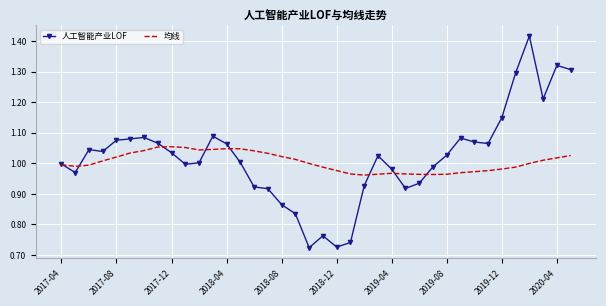

List the series in order of their peak value, lowest first.

均线, 人工智能产业LOF